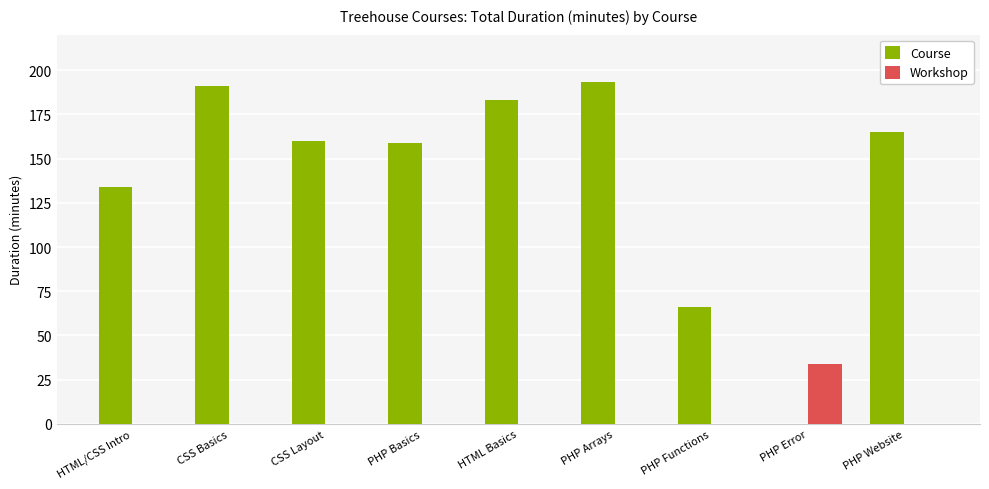

What is the sum of all Course values?

1251